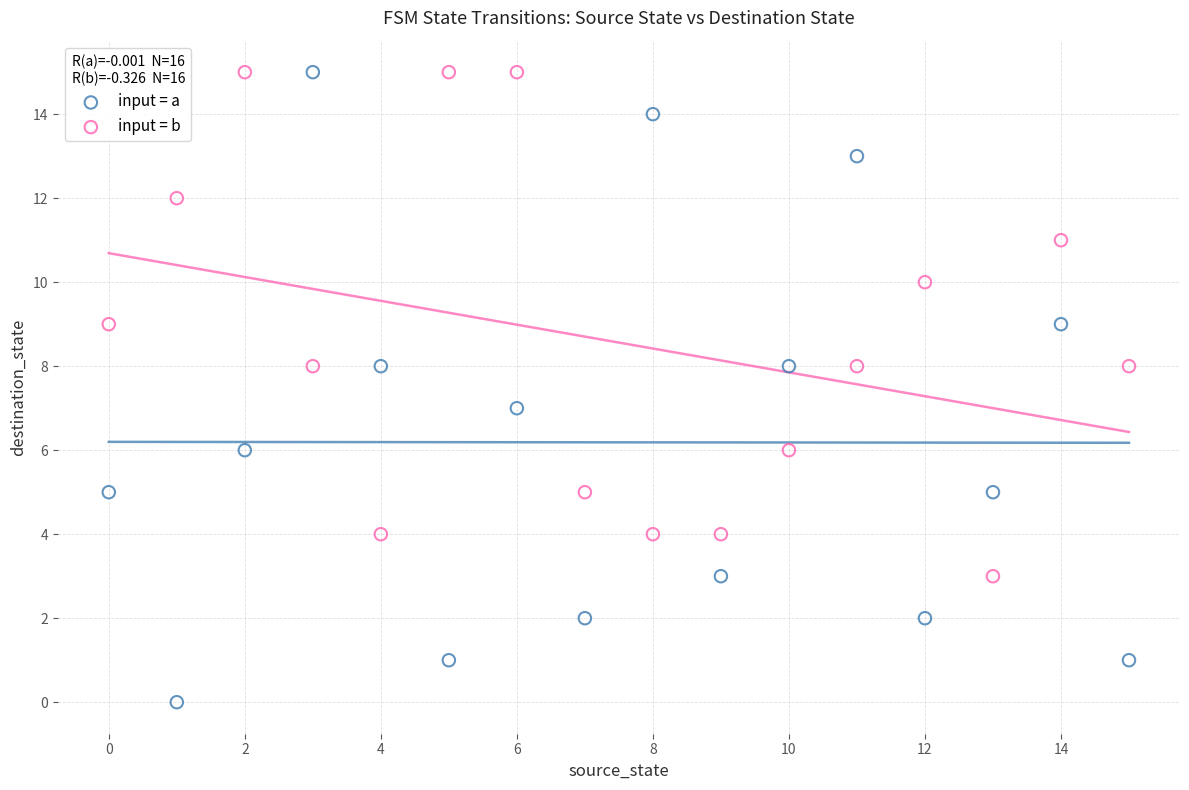

Which series reaches the minimum Y coordinate?

input = a